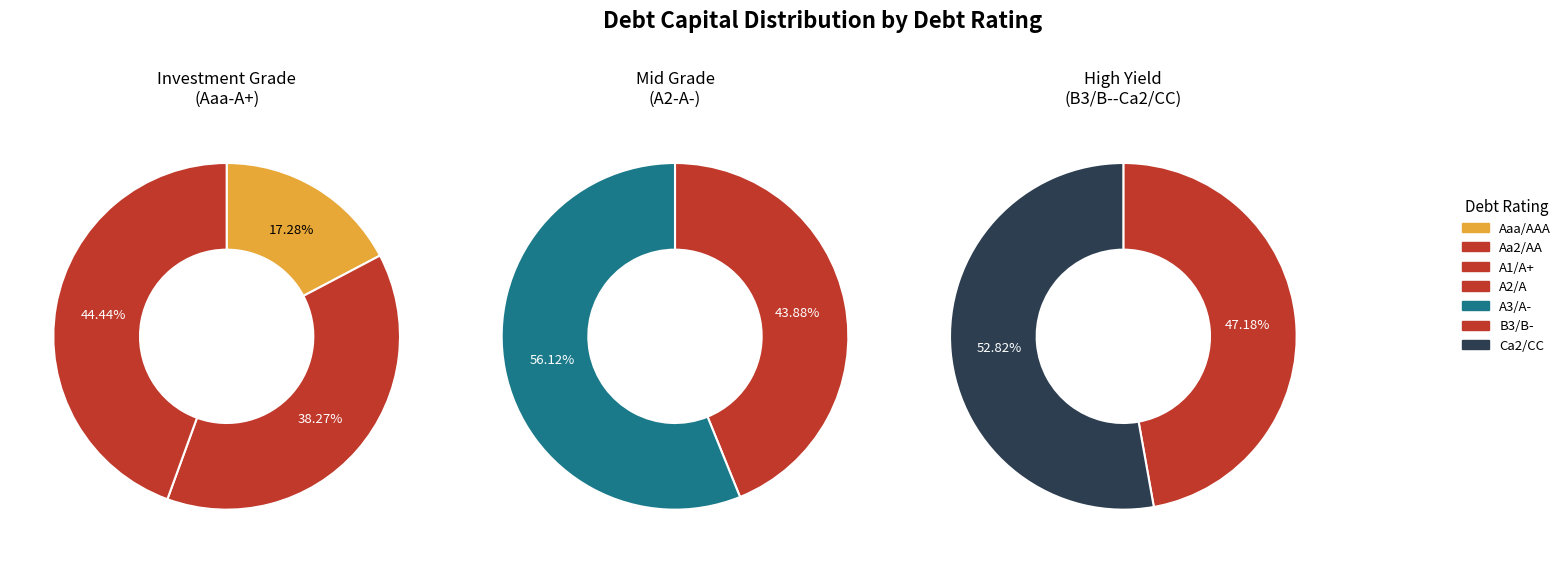

How many slices are in this pie chart?

7